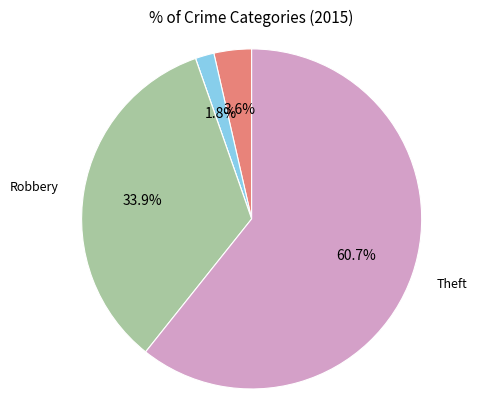

What is the total percentage of Robbery and Aggravated Battery?

35.7%